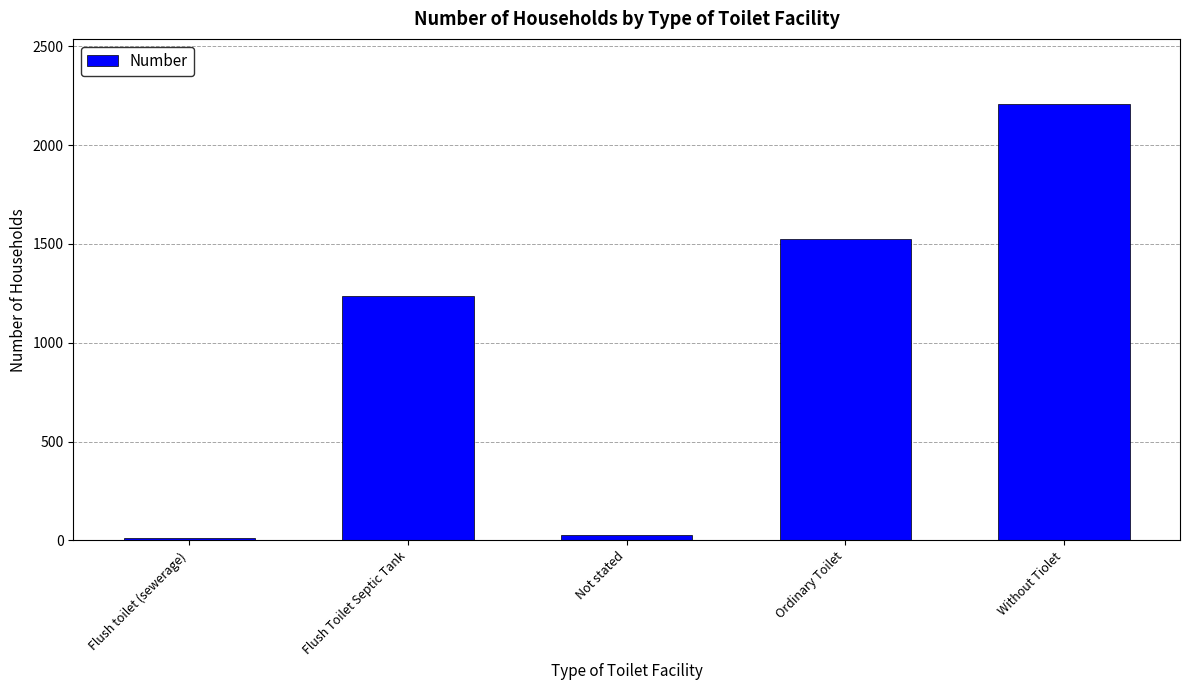

Count the number of categories in the chart.

5